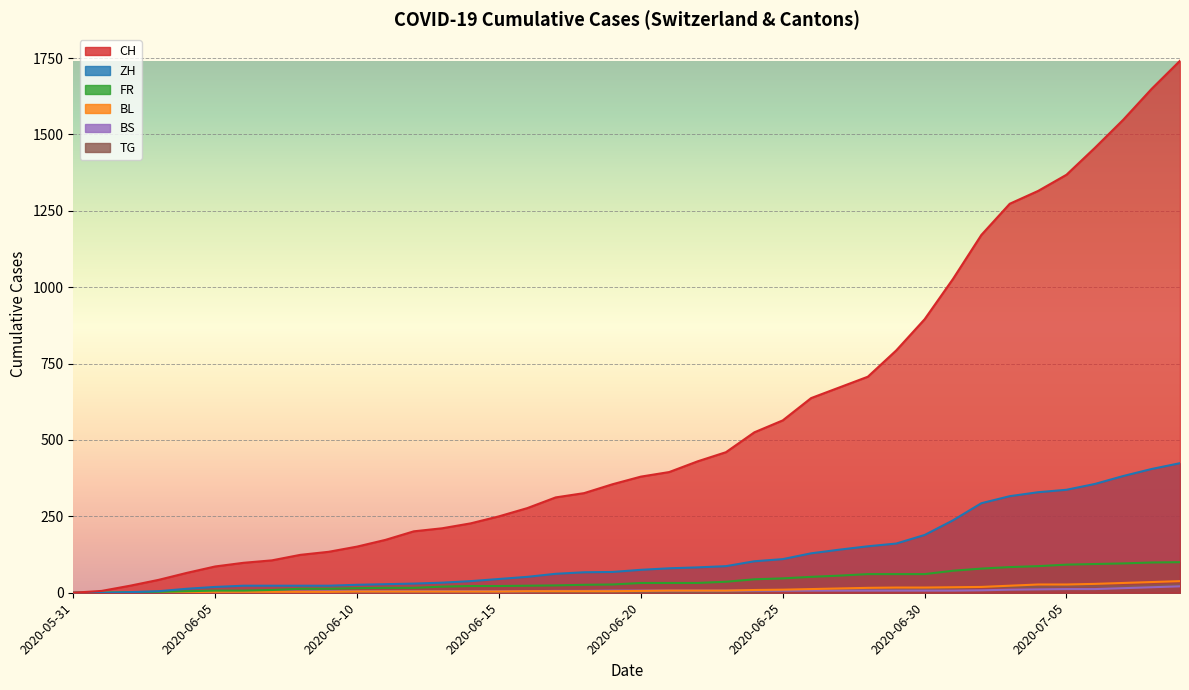

Between 2020-07-09 and 2020-07-06, which is larger?

2020-07-09